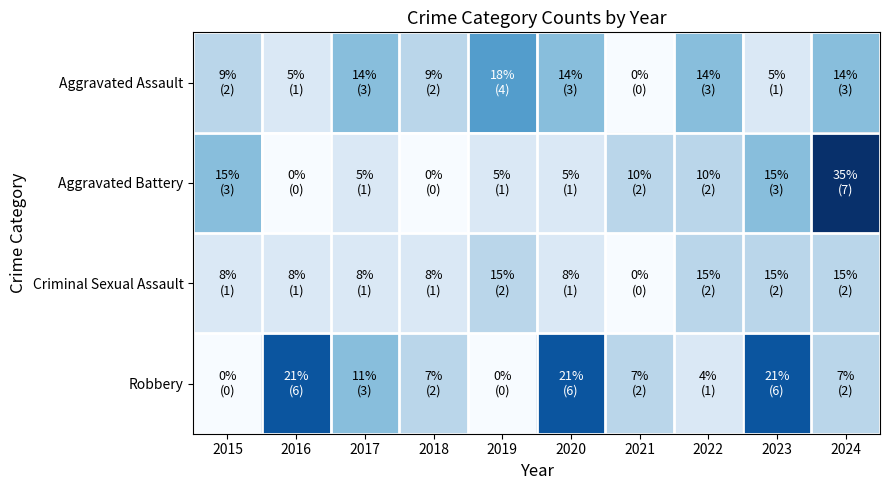

At which category is the sum across all series the highest?

2024